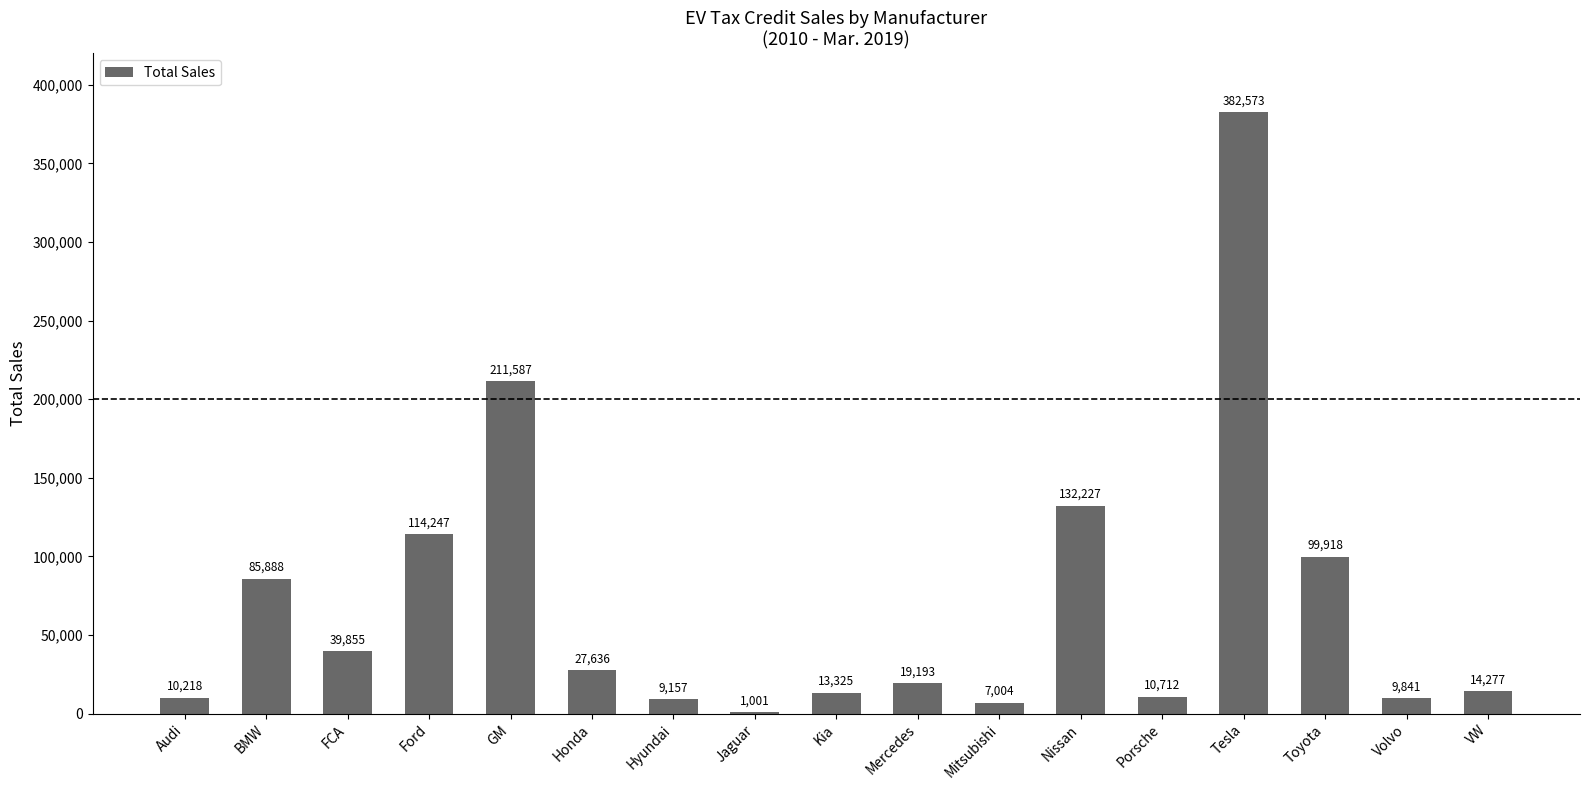

What is the difference between the values at Ford and Hyundai?

105090